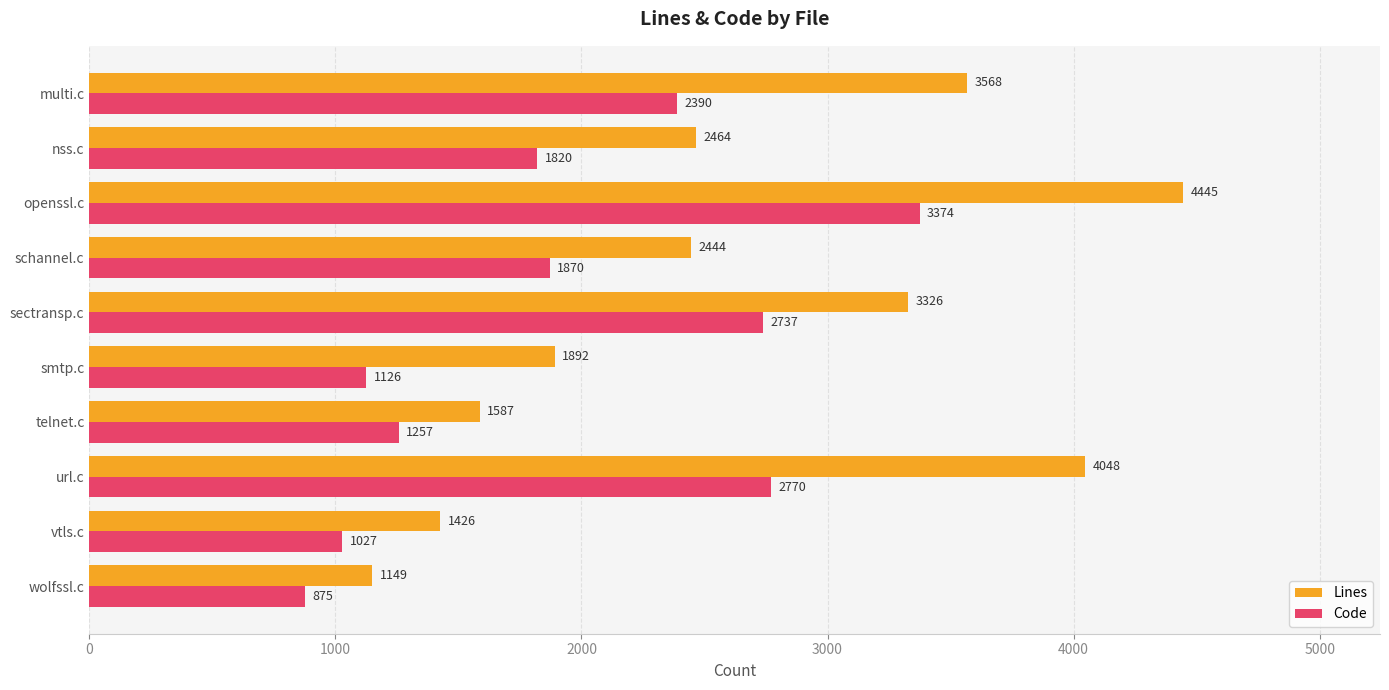

Rank the categories by Lines value from lowest to highest.

wolfssl.c, vtls.c, telnet.c, smtp.c, schannel.c, nss.c, sectransp.c, multi.c, url.c, openssl.c